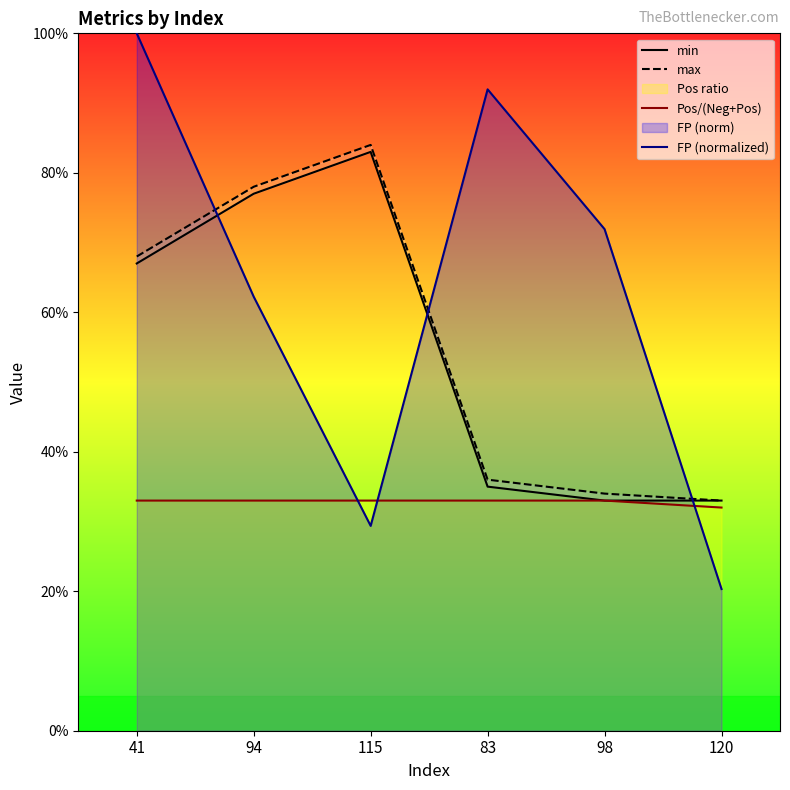

What is the label of the 2nd point from the left?

94